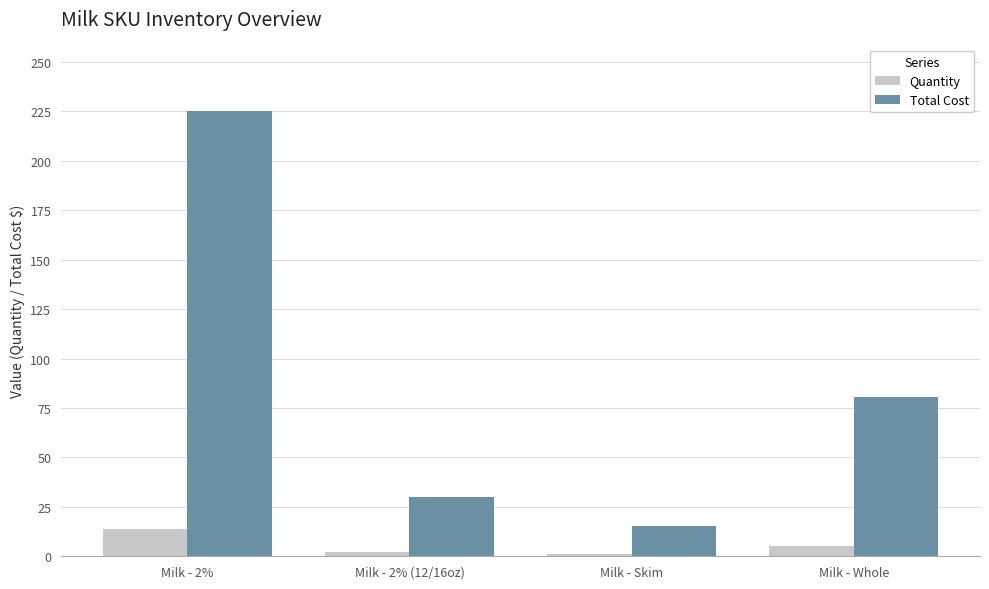

What is the value of the Total Cost bar at the 2nd from the left?

30.0